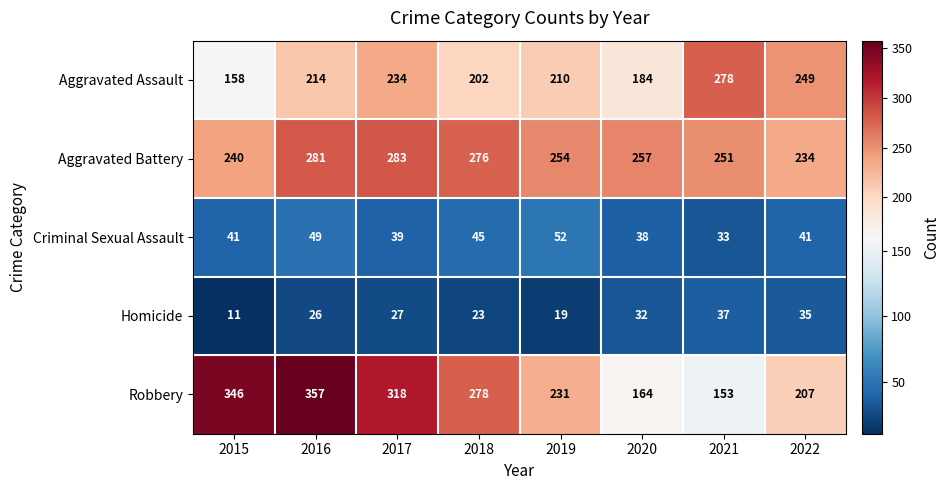

Is it true that Aggravated Assault equals 137 at 2018?

False